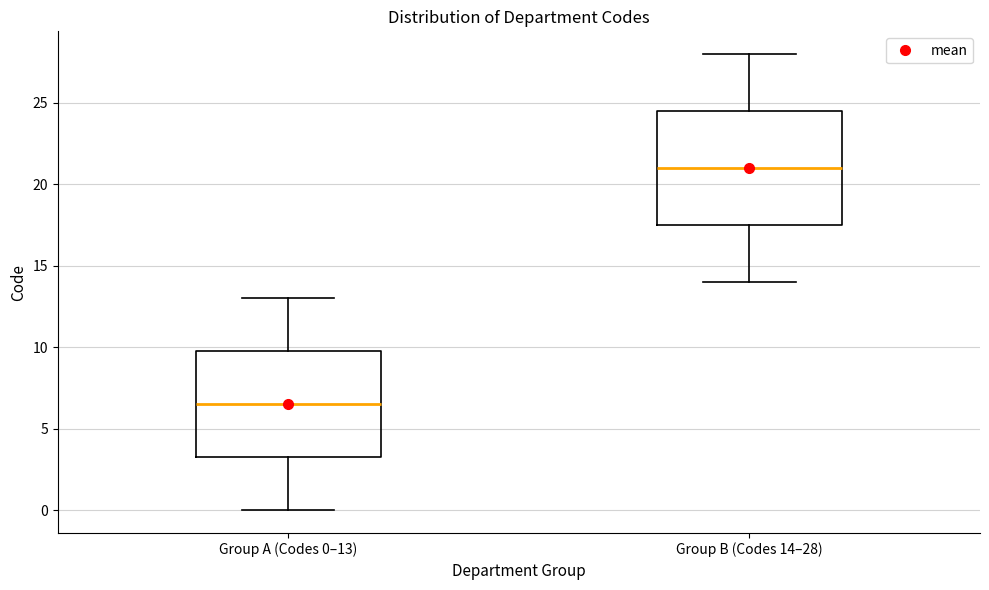

Reading left to right, transcribe this box plot: for each box, give where its median line is, the range the box spans, and where its two whiskers end, as read against the y-axis. The values are not printed on the chart, so give them approximately, as read against the axis.

Group A (Codes 0–13): median 6.5, box 3.5 to 10.0, whiskers 0.0 to 13.0
Group B (Codes 14–28): median 21.0, box 17.5 to 24.5, whiskers 14.0 to 28.0